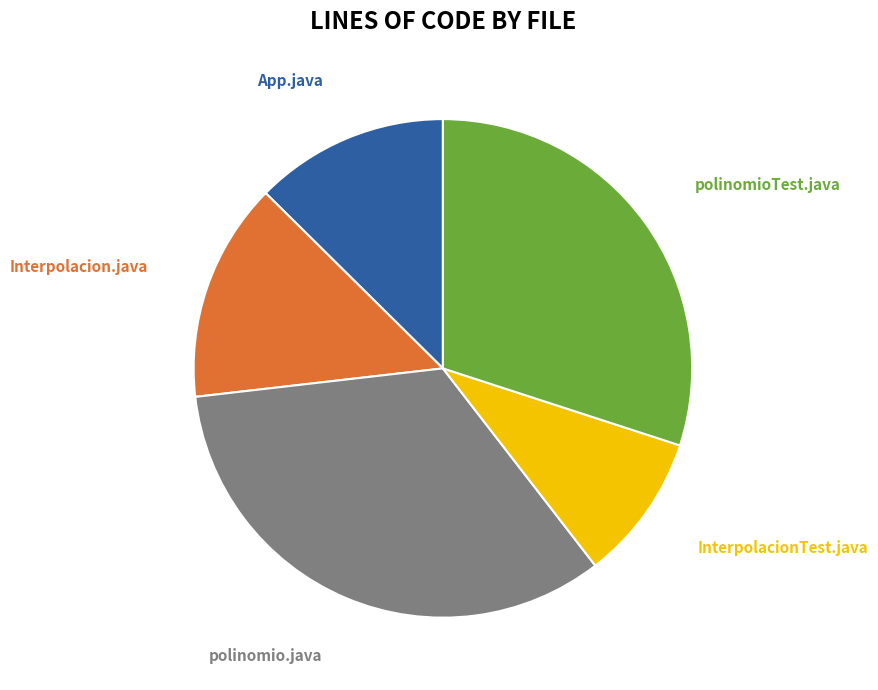

Does any single category account for the majority?

No